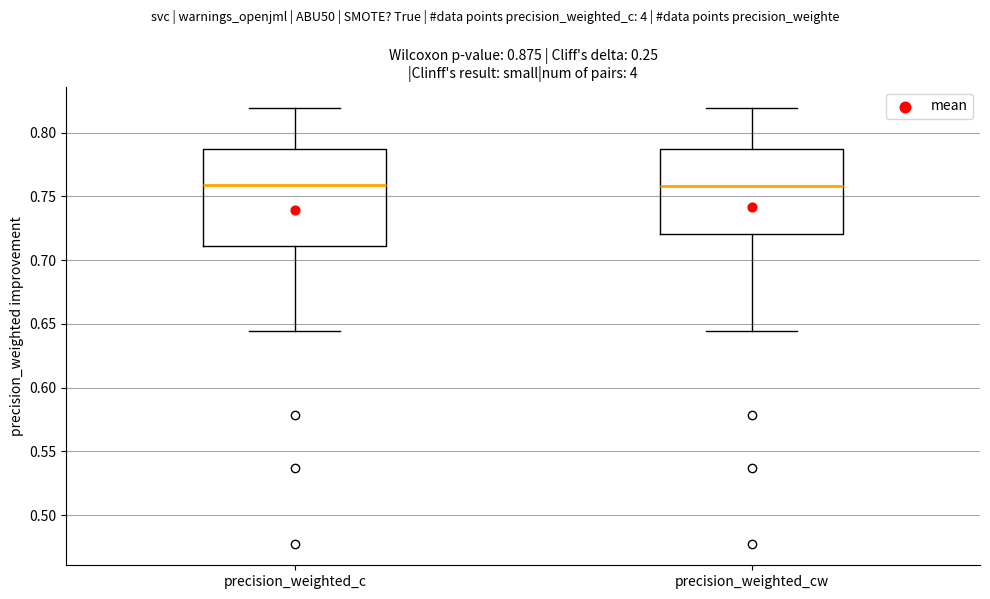

Reading left to right, transcribe this box plot: for each box, give where its median line is, the range the box spans, and where its two whiskers end, as read against the y-axis. The values are not printed on the chart, so give them approximately, as read against the axis.

precision_weighted_c: median 0.760, box 0.710 to 0.785, whiskers 0.645 to 0.820
precision_weighted_cw: median 0.760, box 0.720 to 0.785, whiskers 0.645 to 0.820